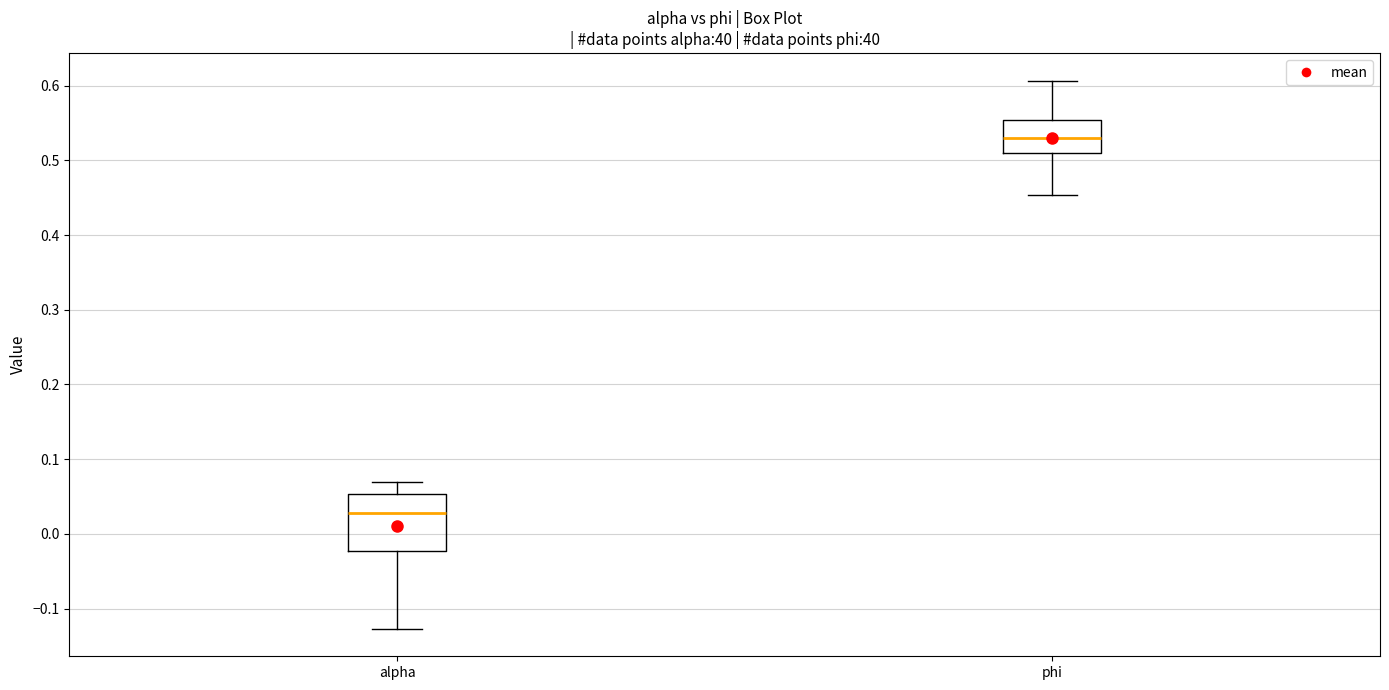

Where does the lower whisker of the box for phi end on the y-axis? The values are not printed on the chart, so give them approximately, as read against the axis.

0.45